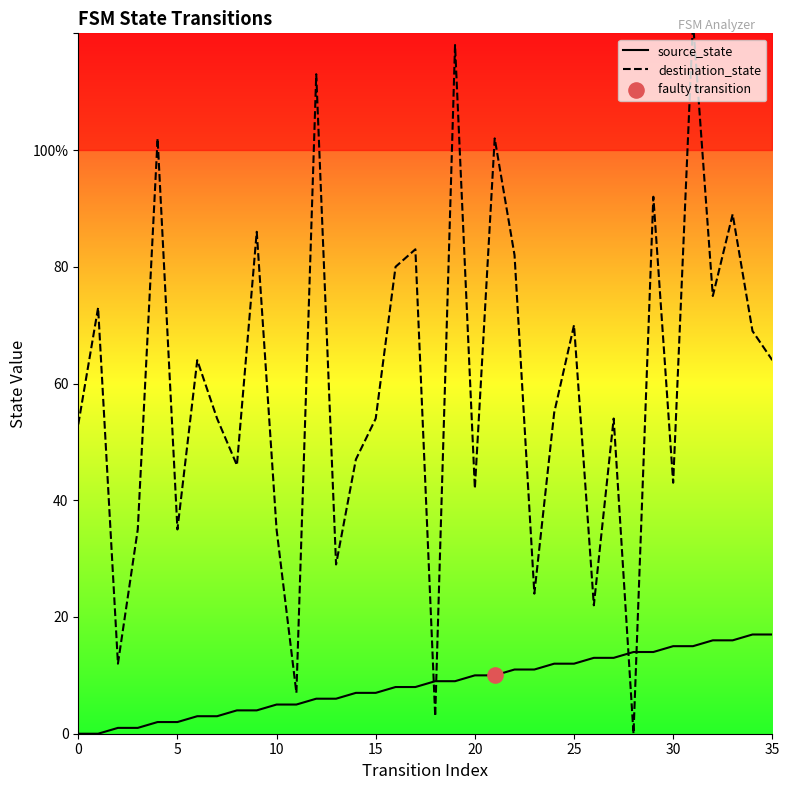

Is the value of source_state at 29 greater than the value of destination_state at 14?

No